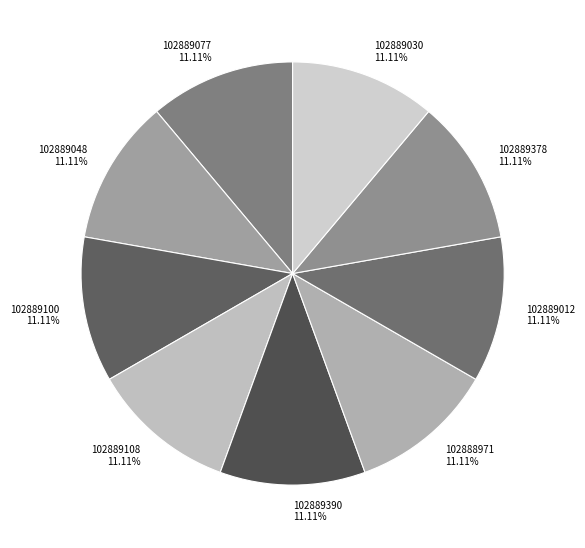

What is the ratio of the value at 102889390 to the value at 102889100?

1.0